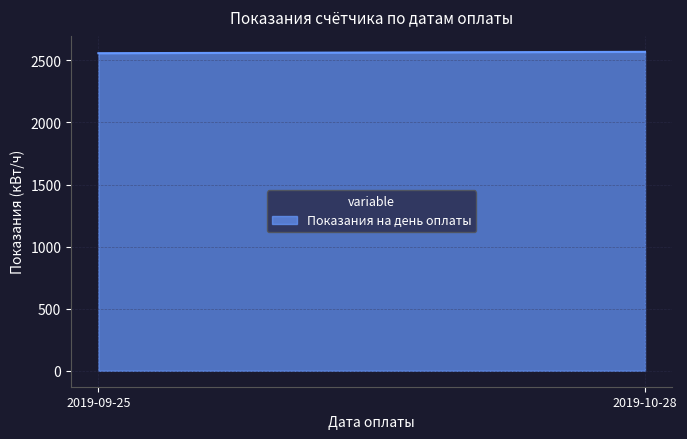

True or false: the data shows 2569 at 2019-10-28.

True